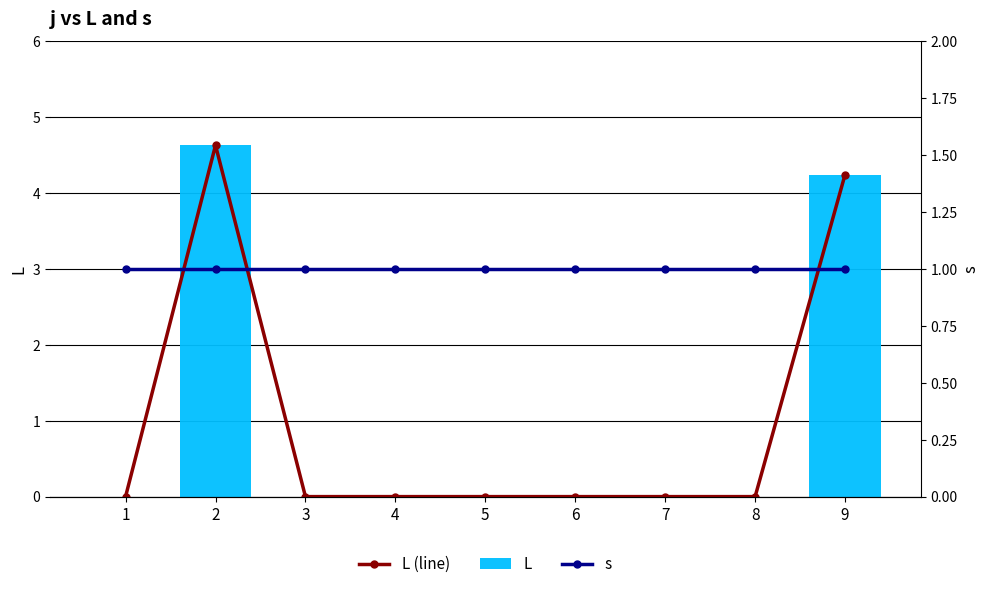

True or false: L has a value of 0.0 at 3.

True